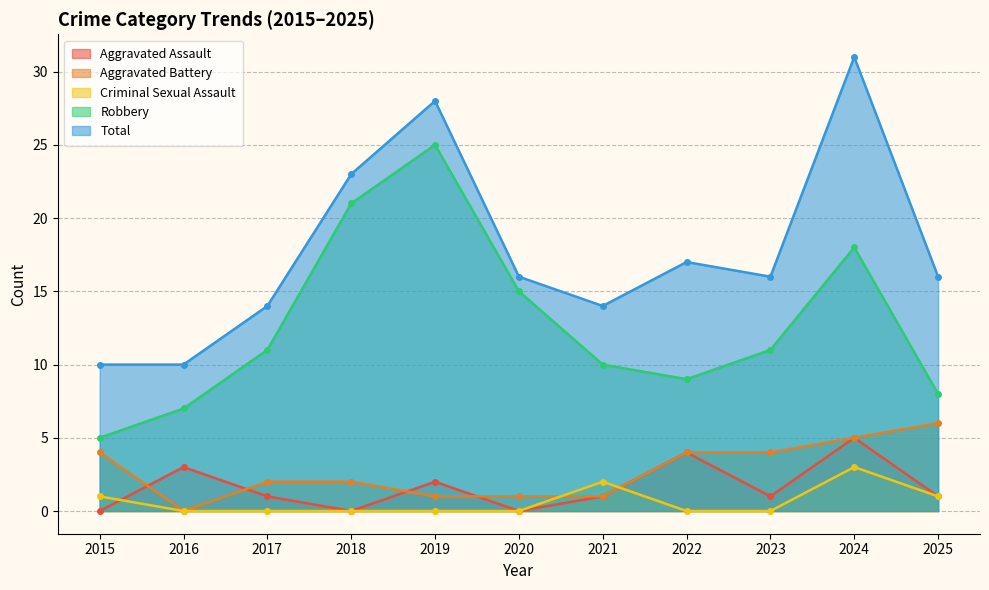

True or false: Criminal Sexual Assault and Aggravated Assault intersect in this chart.

True